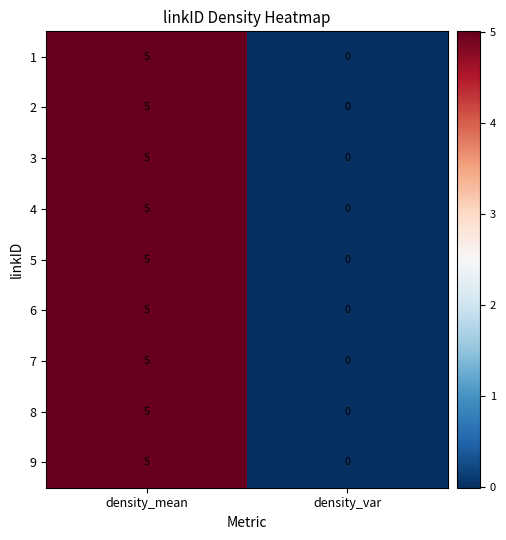

How many categories are shown in the chart?

2